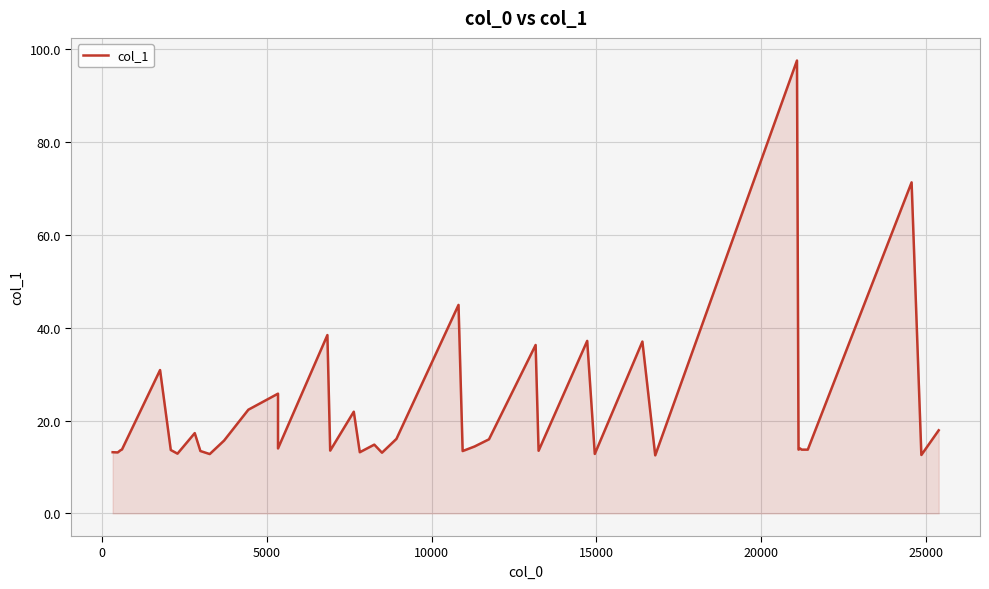

How many data points does each series have?

40